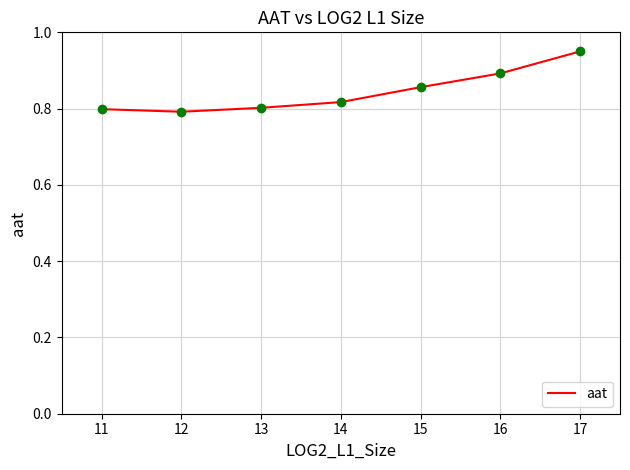

Between 12 and 15, which is larger?

15